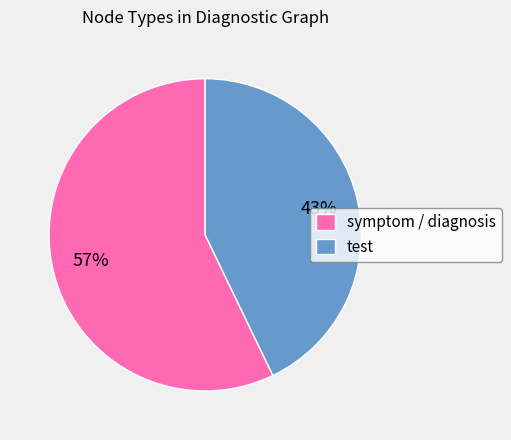

Count the number of slices in the pie.

2